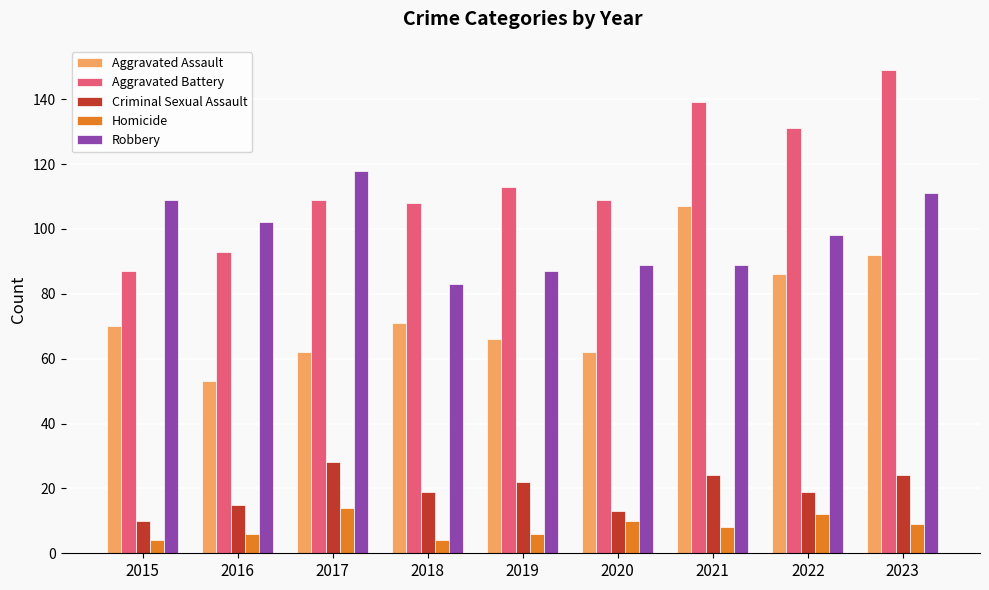

Which series changed the most between 2019 and 2021?

Aggravated Assault